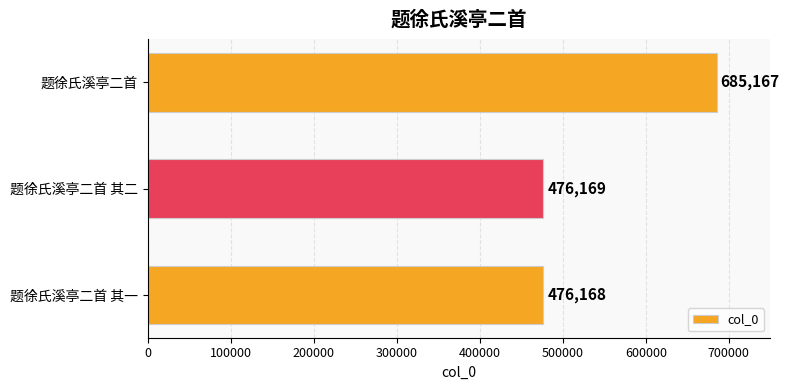

What is the smallest value displayed?

476168